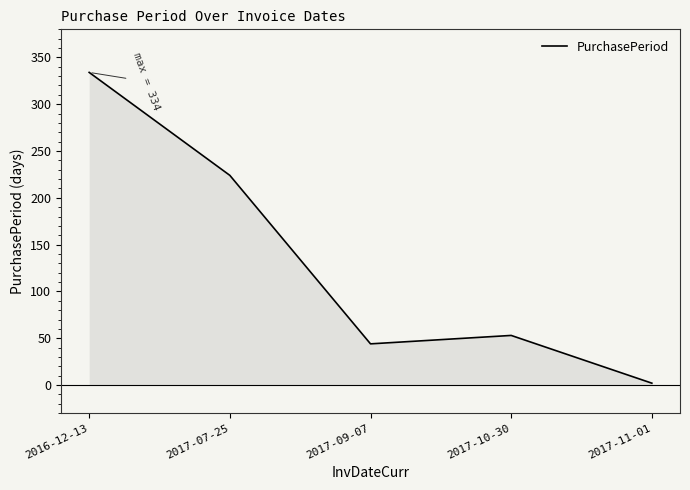

At which label is the value closest to 168?

2017-07-25